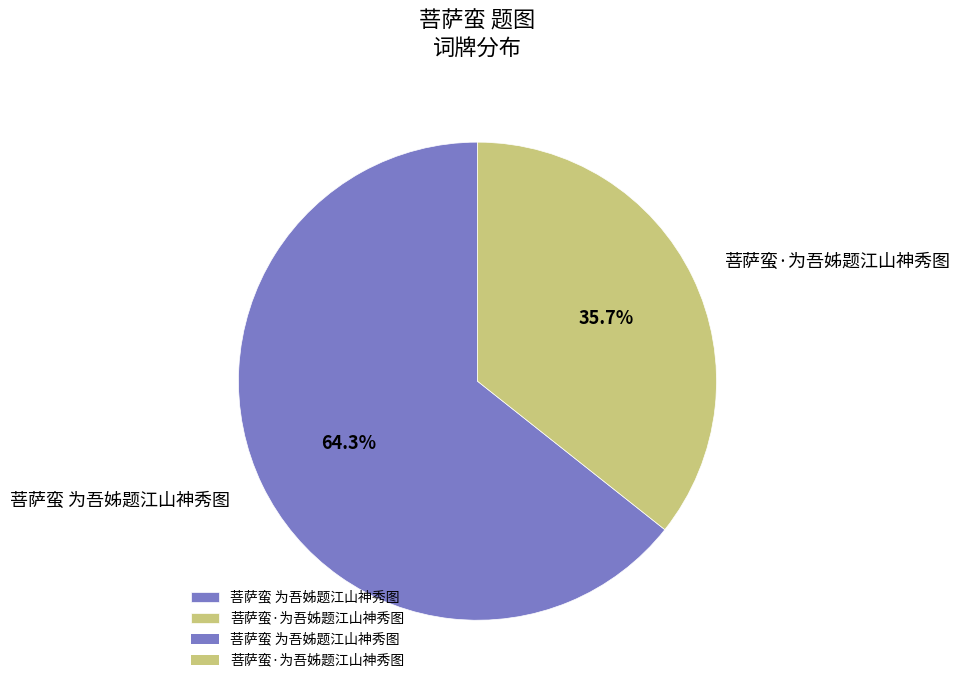

Which slice represents more than half of the pie?

菩萨蛮 为吾姊题江山神秀图